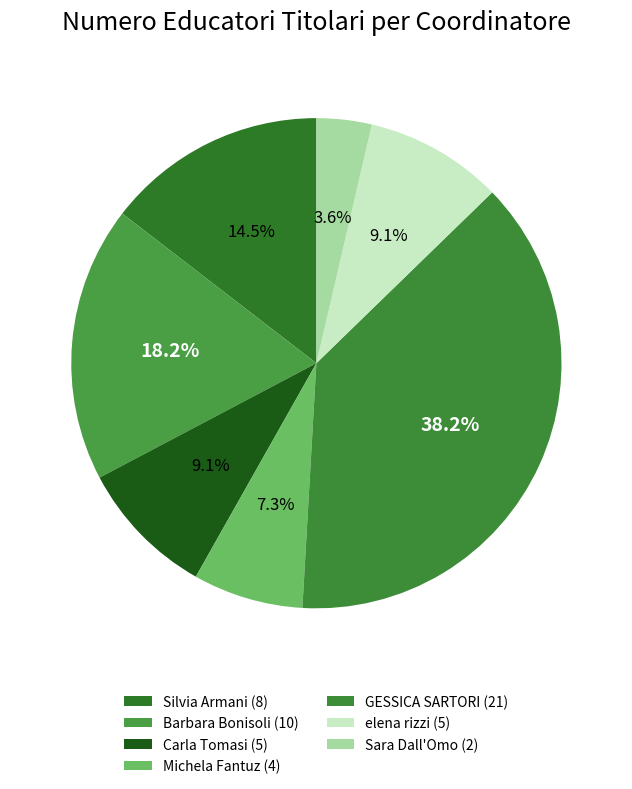

Between Silvia Armani and Carla Tomasi, which is larger?

Silvia Armani